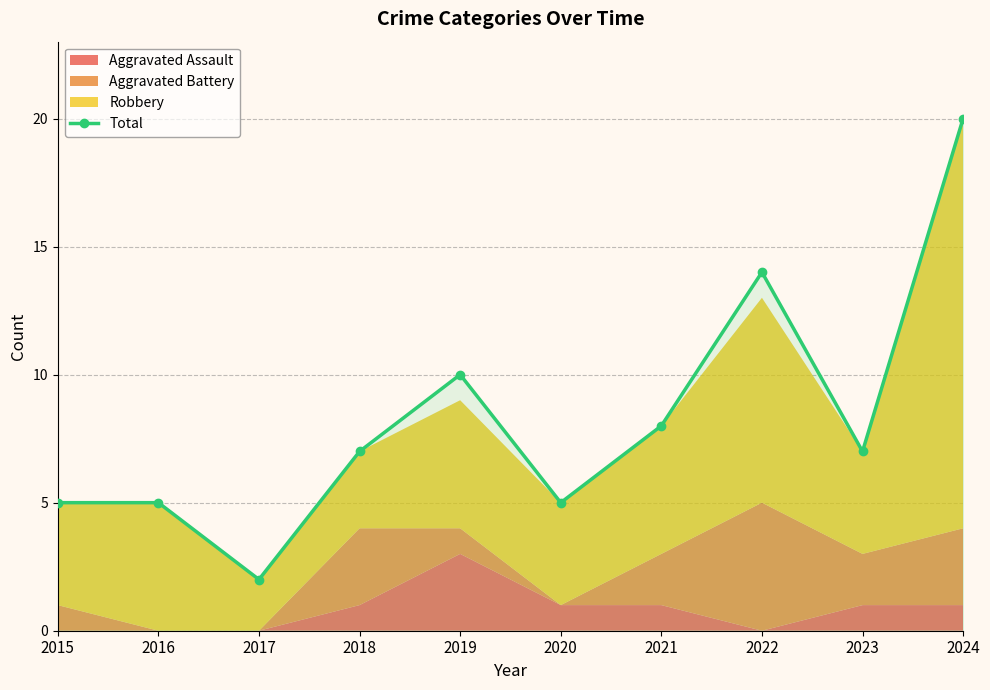

Count the values in the range 5 to 10.

7